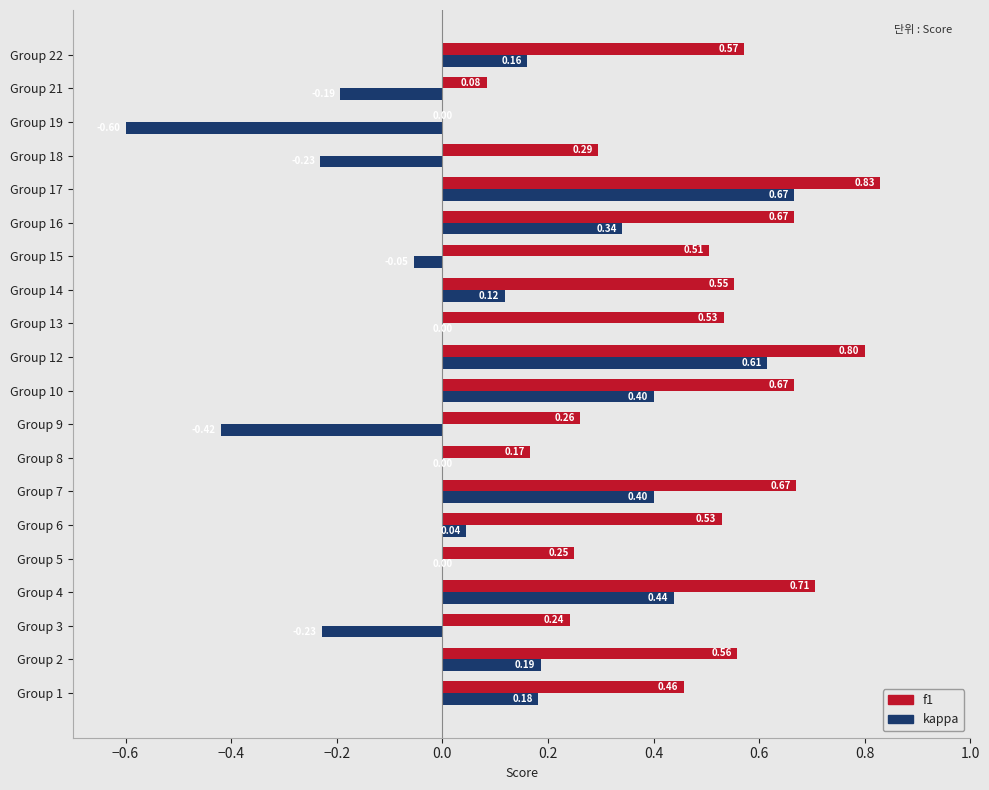

What are all the series names shown in the legend?

f1, kappa